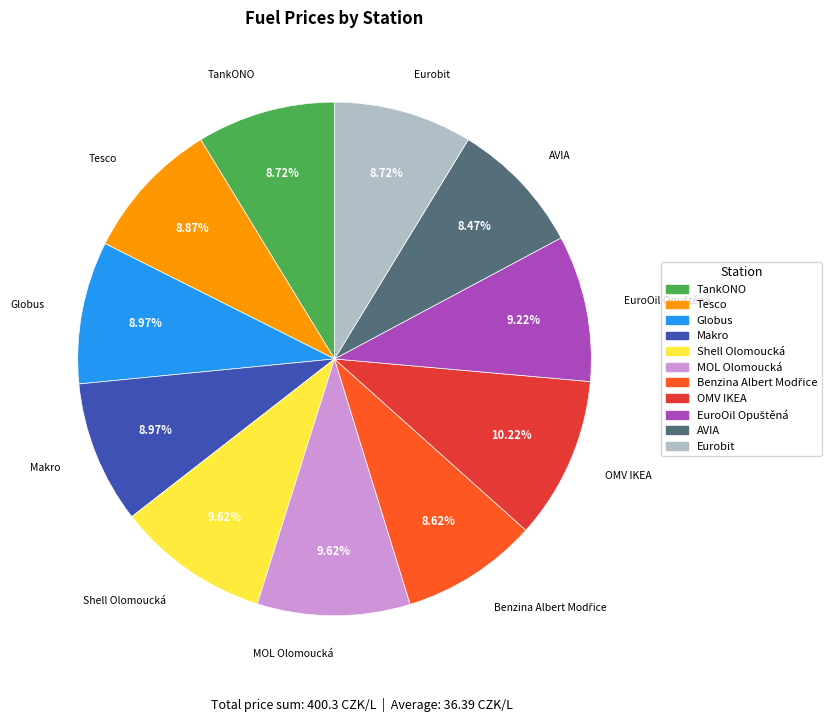

Count the number of slices in the pie.

11